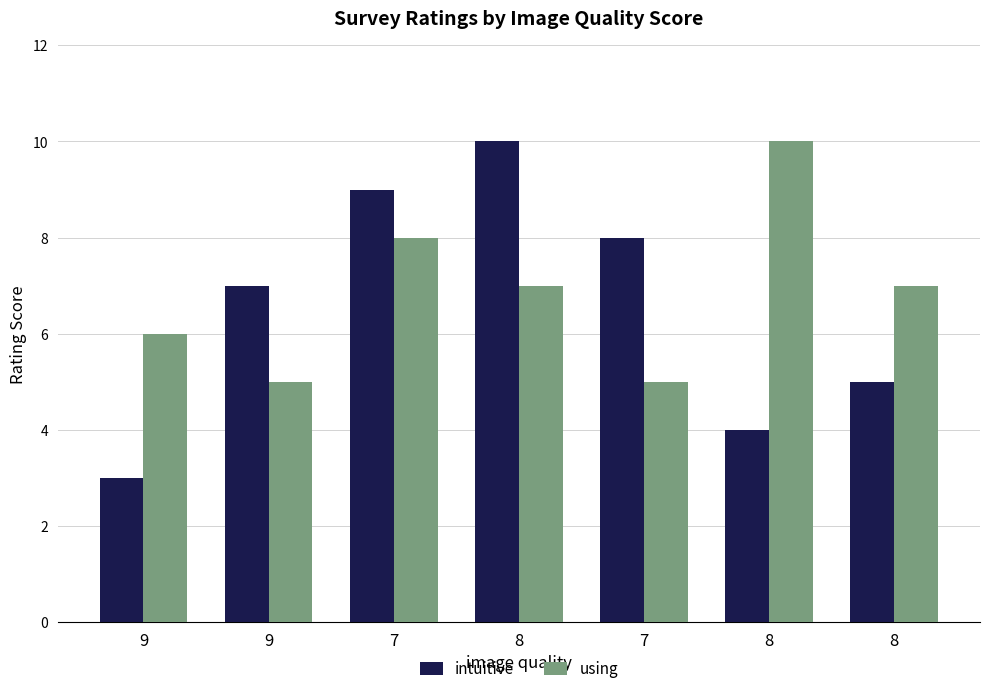

What is the total value across all series at 9?

9